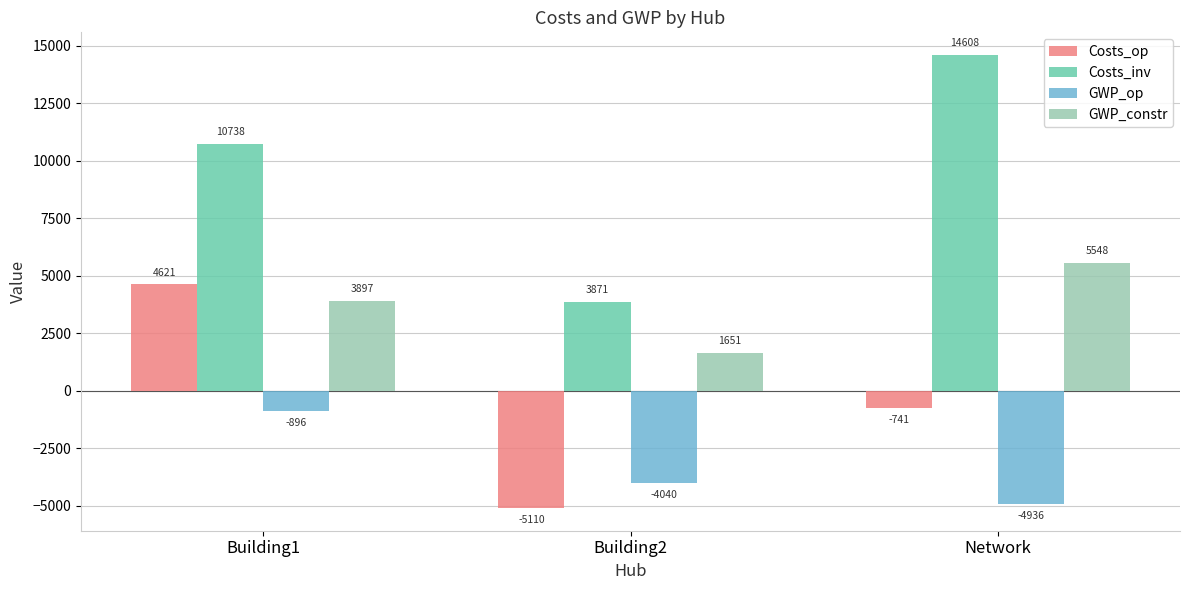

What is the difference between the GWP_op values at Building2 and Building1?

3144.2